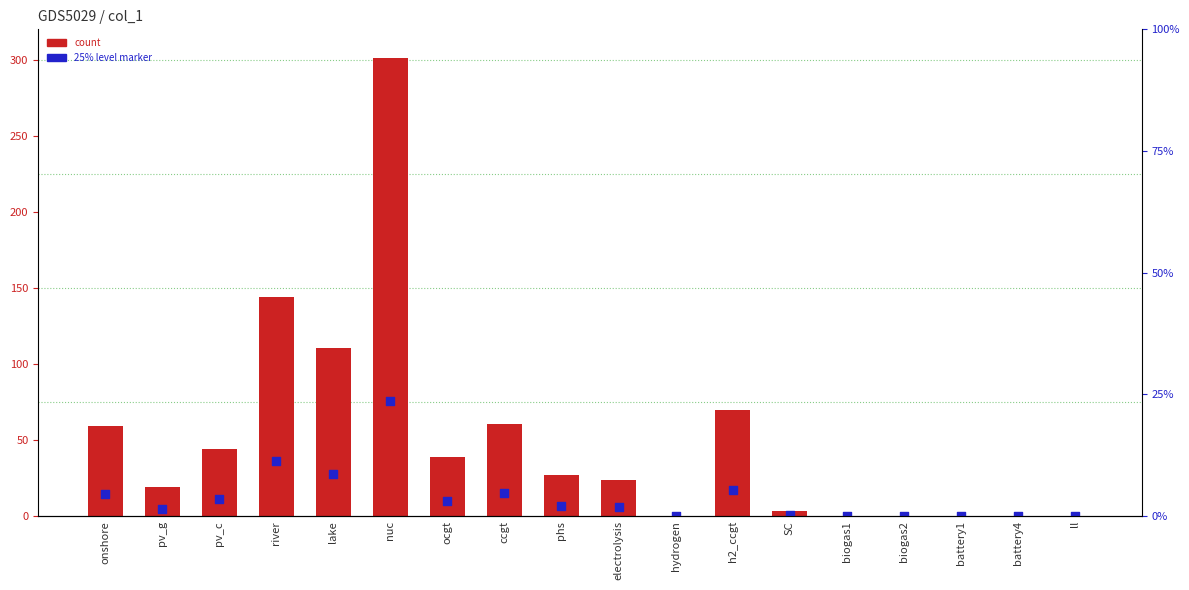

What is the total value across all series at pv_g?

24.0